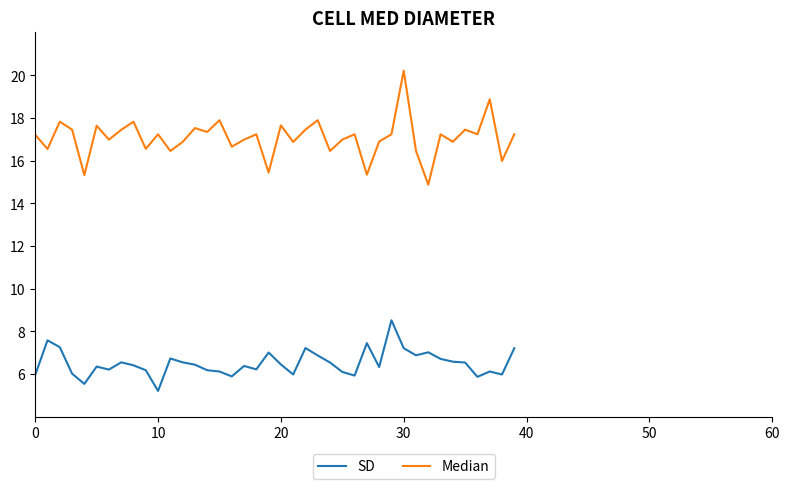

What is the difference between the maximum and minimum values in the SD series?

3.3